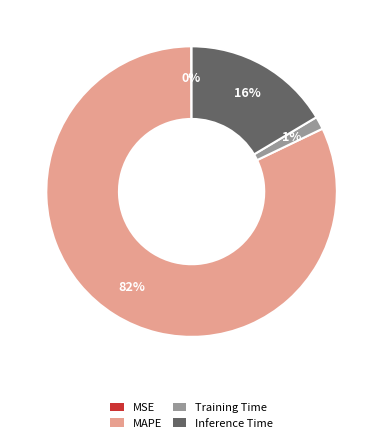

To the nearest percent, what is the average slice percentage?

25%